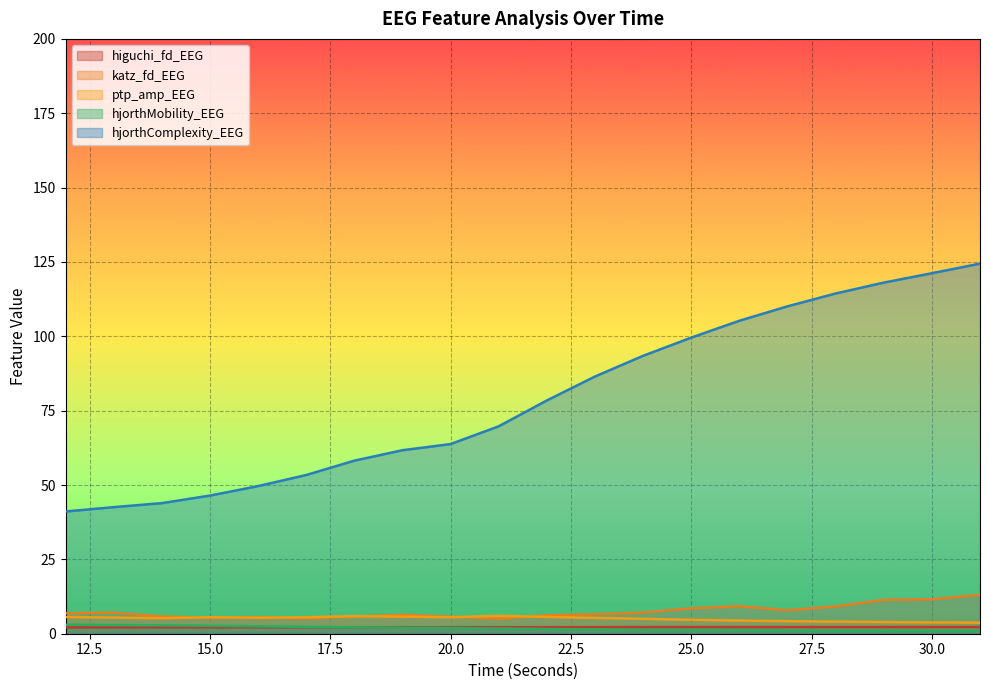

The higuchi_fd_EEG series shows 2.2 at 30.0. True or false?

True